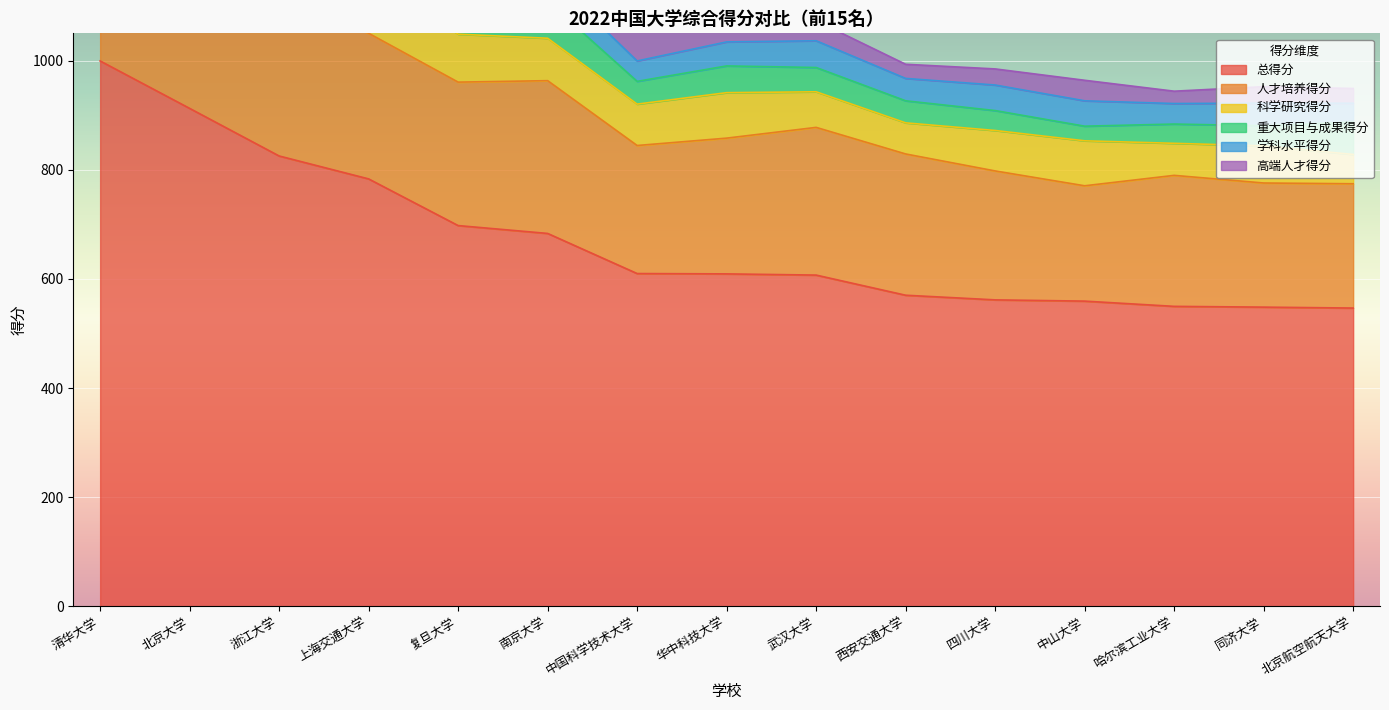

What position from the right is 复旦大学?

11